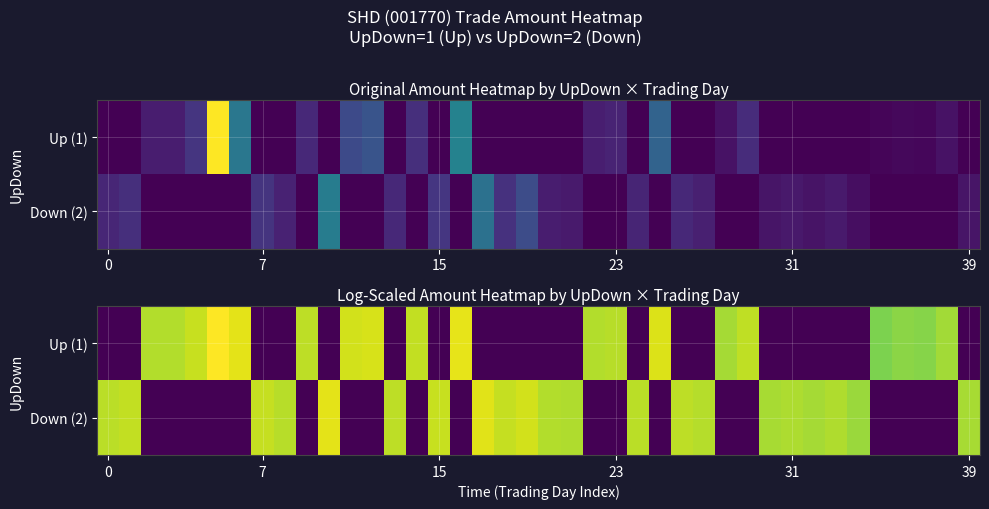

How many data points in Down (2) are less than 18?

19